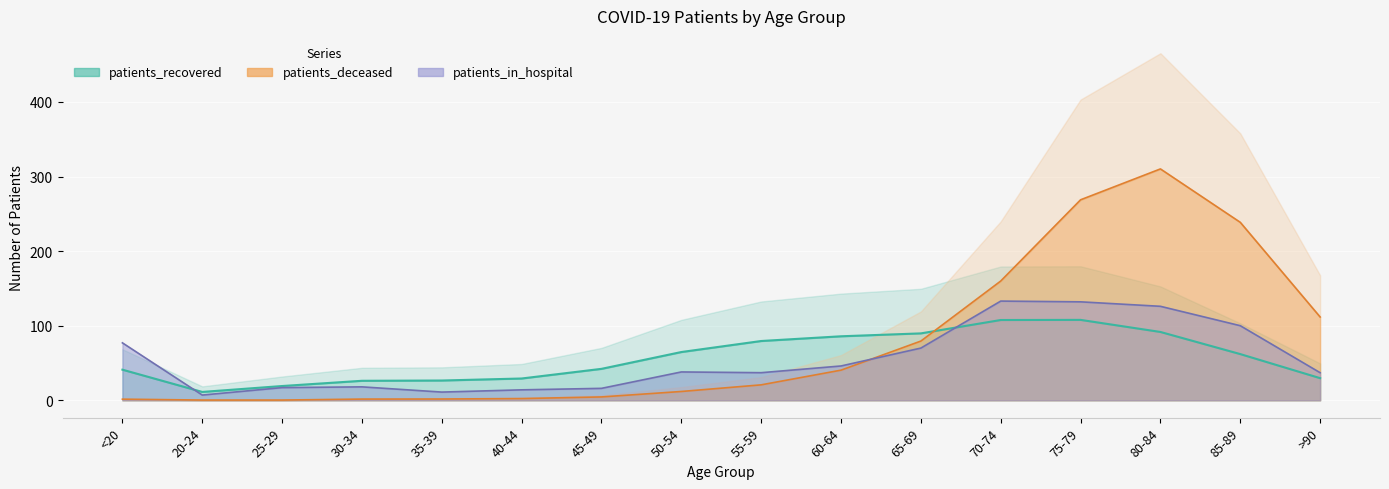

Which label corresponds to the largest value in the chart?

80-84